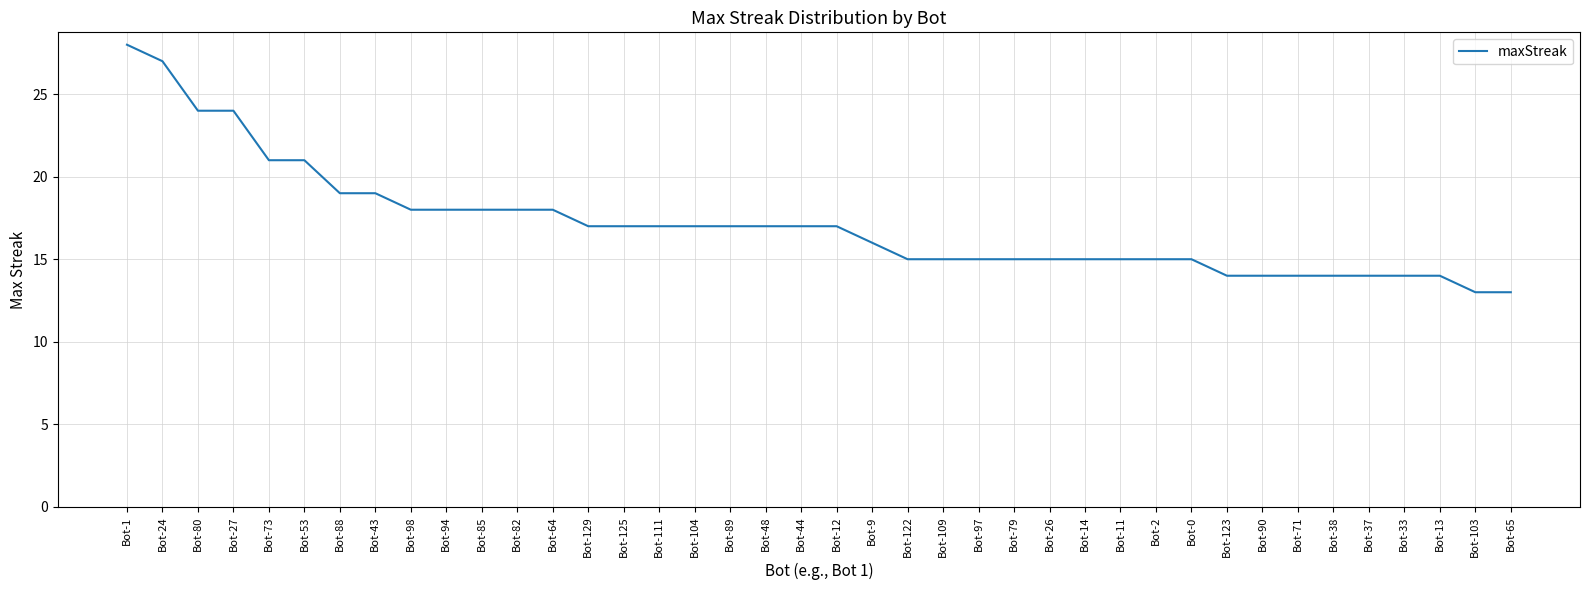

What is the smallest value displayed?

13